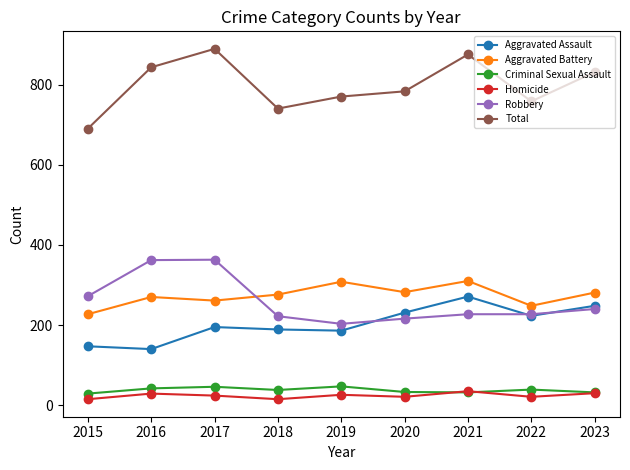

True or false: Total has more than 1 points higher than both neighbors.

True